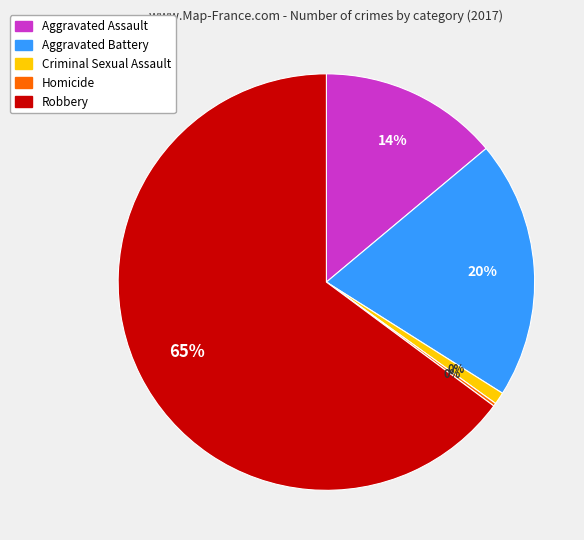

To the nearest percent, what is the difference between the largest and smallest slice percentages?

65%